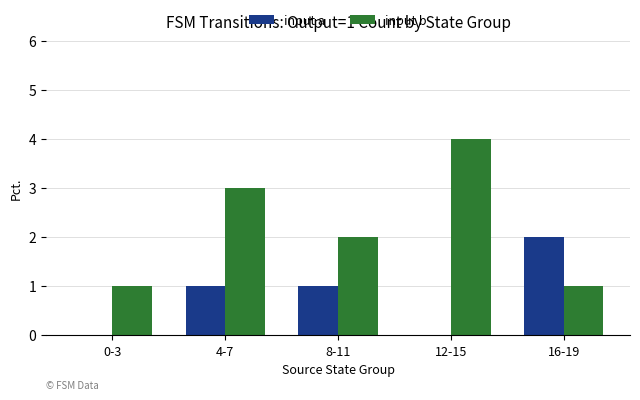

What is the sum of all input a values?

4